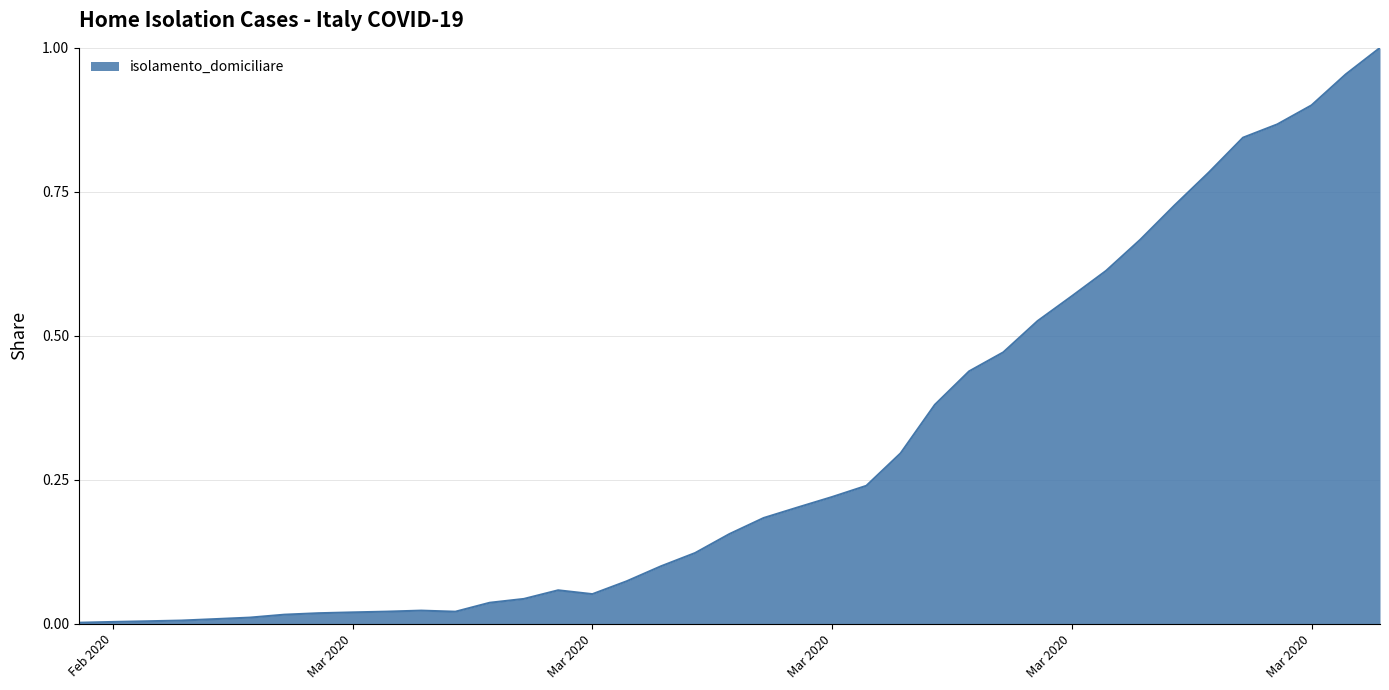

How many interior local peaks (higher than both neighbors) does the data have?

2